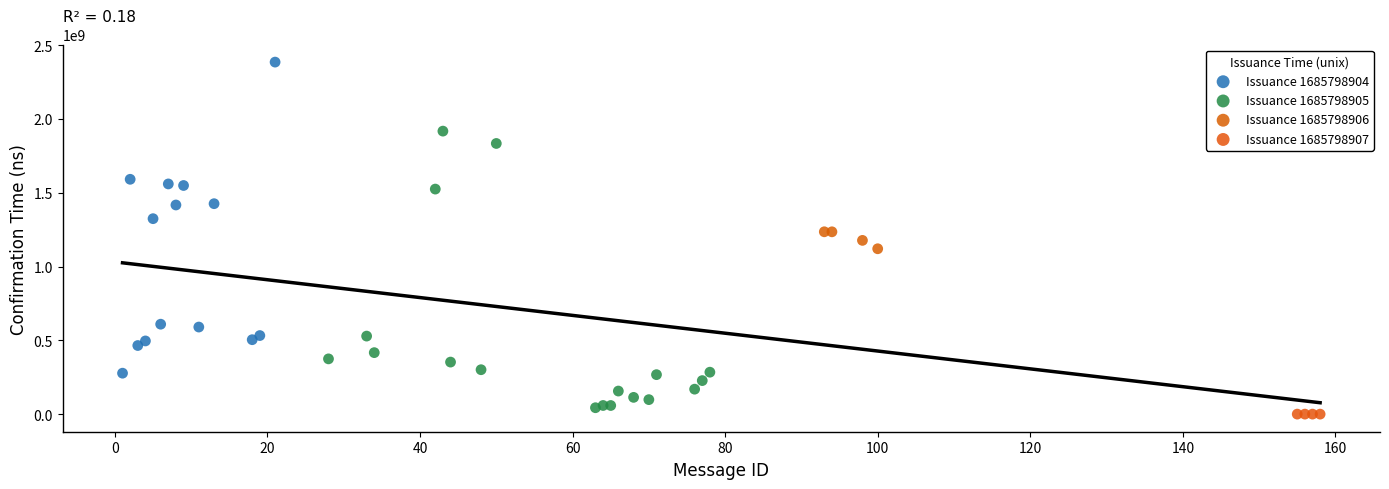

Which series reaches the maximum Y coordinate?

Issuance 1685798904